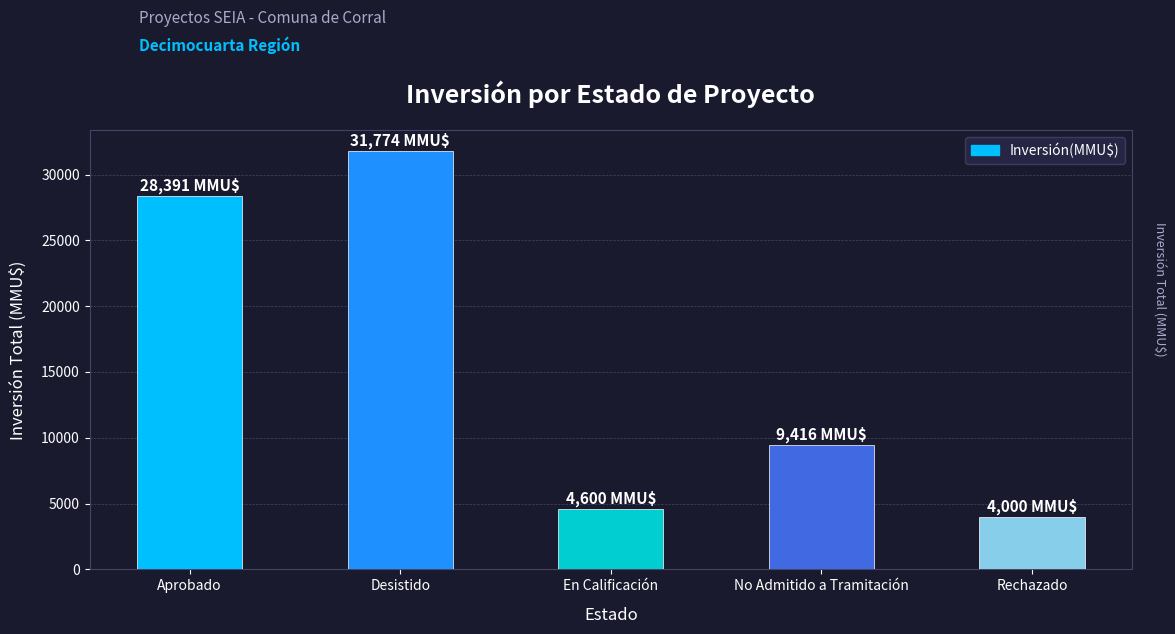

What is the minimum value shown in the chart?

4000